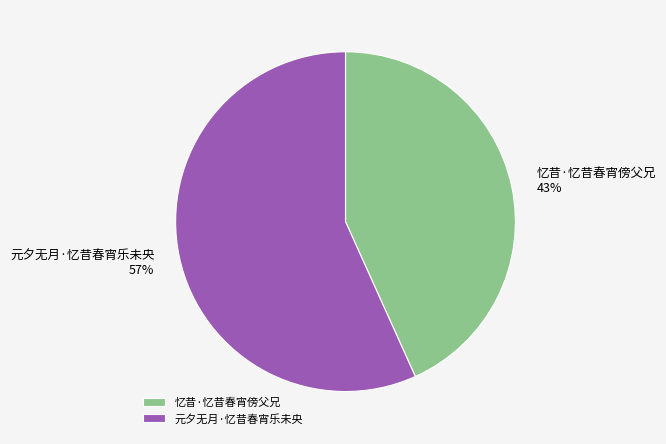

Is 忆昔·忆昔春宵傍父兄 the majority of the pie?

No